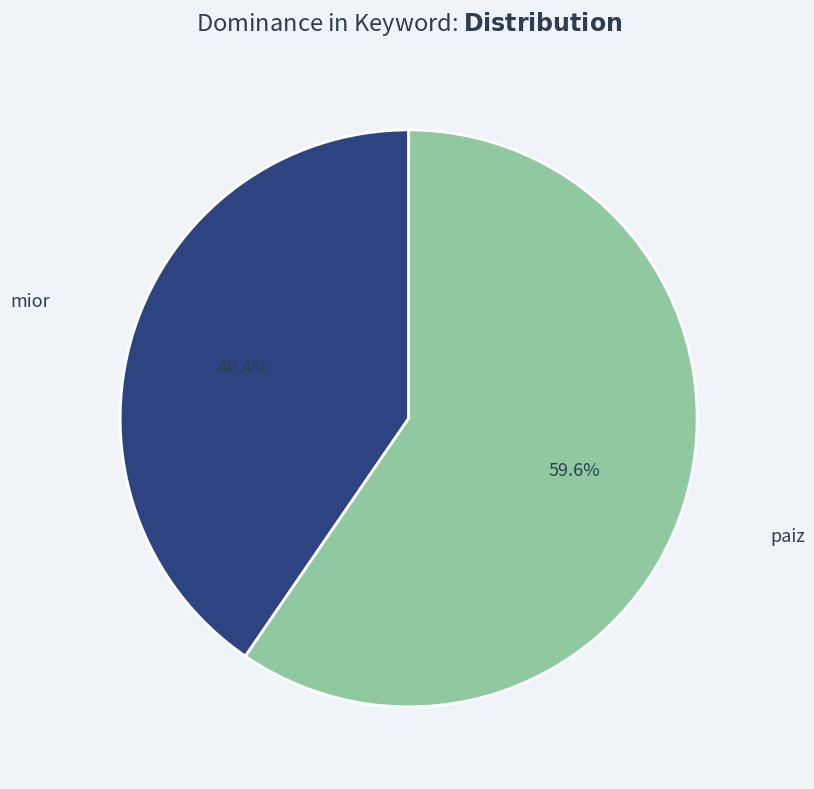

Is there a majority slice in this chart?

Yes